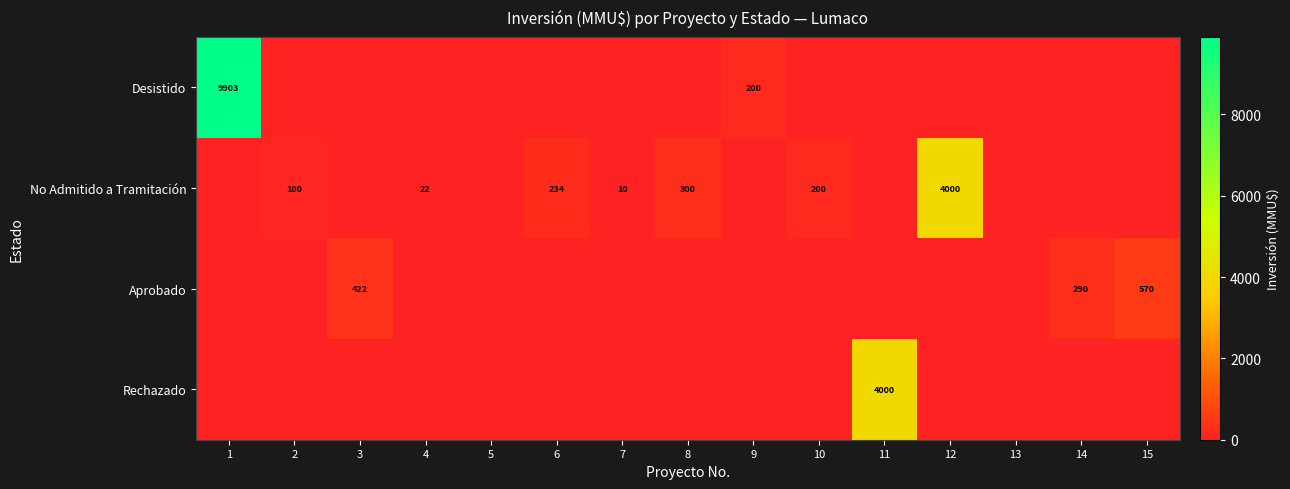

The value of No Admitido a Tramitación at 10 is 131. True or false?

False